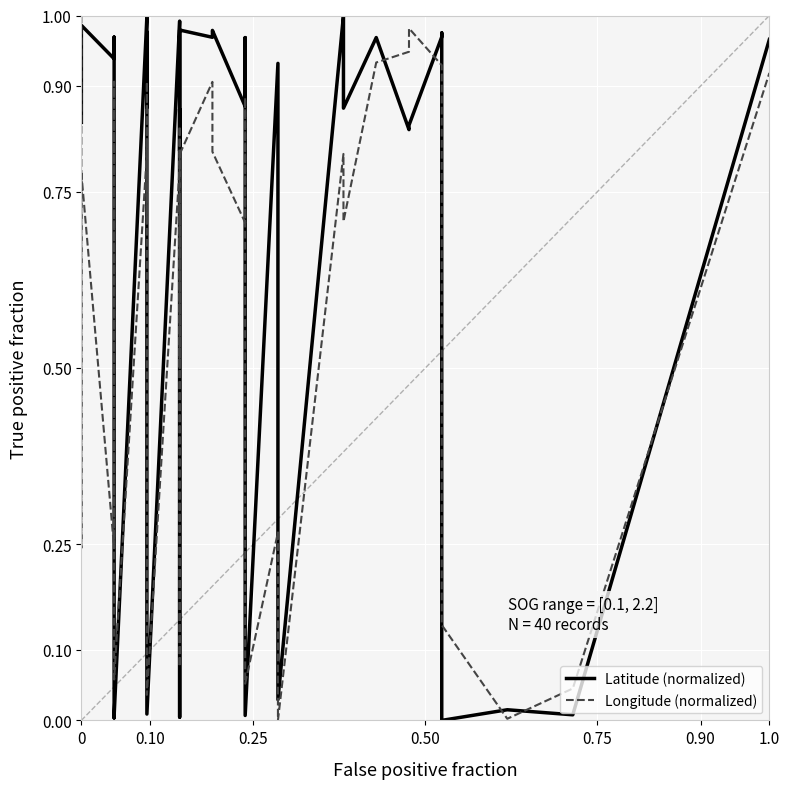

Which series has the largest total across all categories?

Latitude (normalized)